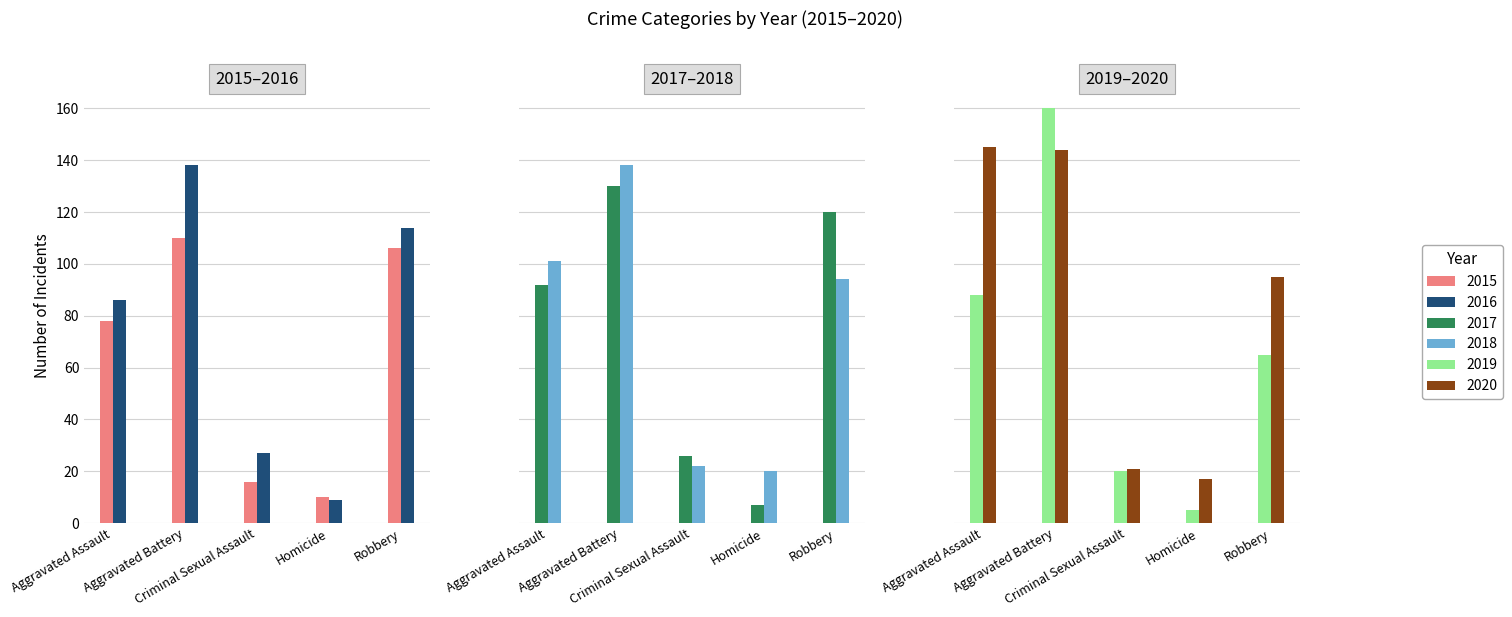

Rank the series at Homicide from highest to lowest value.

2018, 2020, 2015, 2016, 2017, 2019